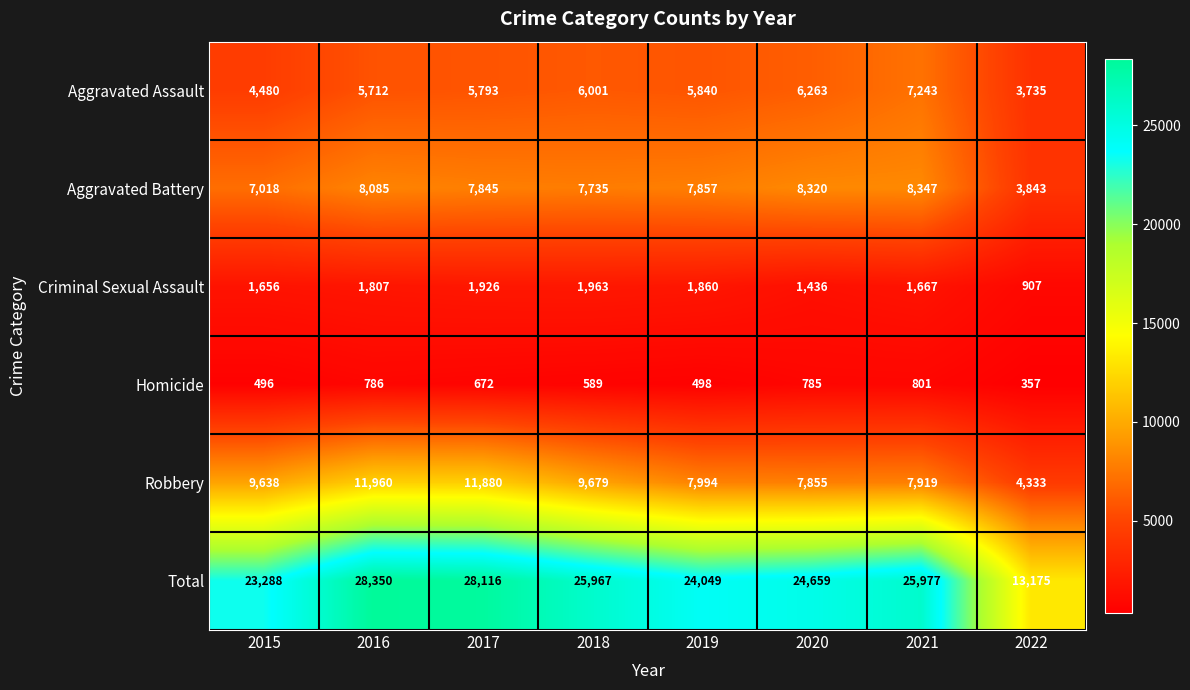

How many data points does each series have?

8